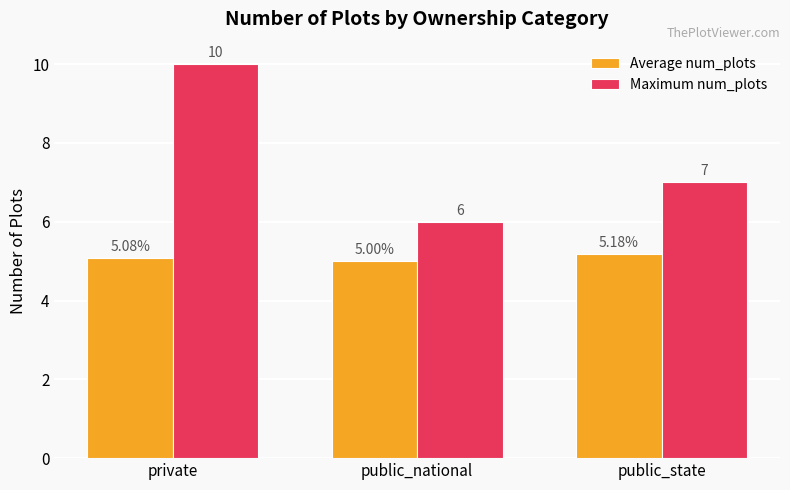

At which label is Maximum num_plots closest to 8?

public_state